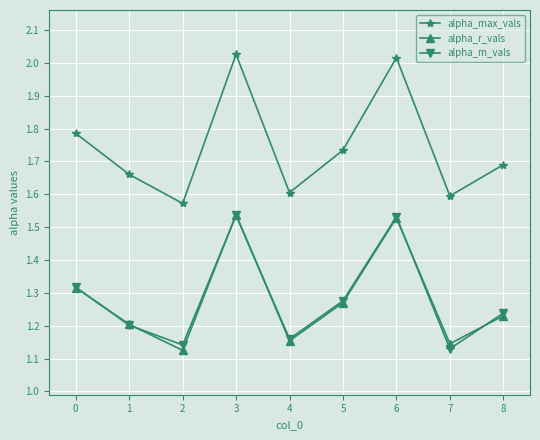

True or false: alpha_max_vals and alpha_m_vals cross at least once.

False